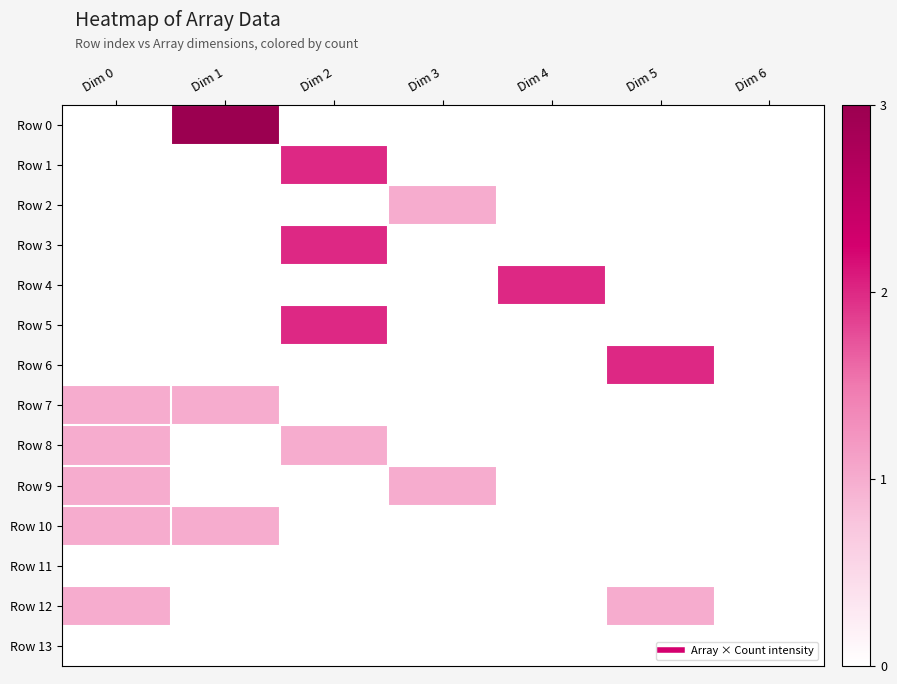

Which label corresponds to the largest value in the chart?

Dim 1